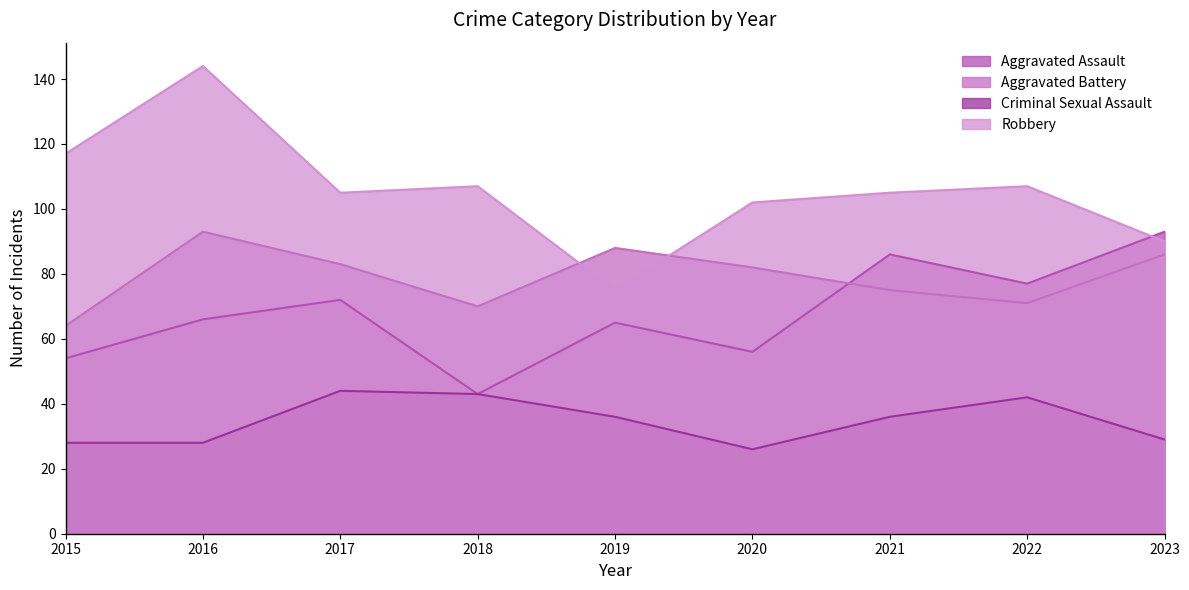

At which category is the sum across all series the highest?

2016